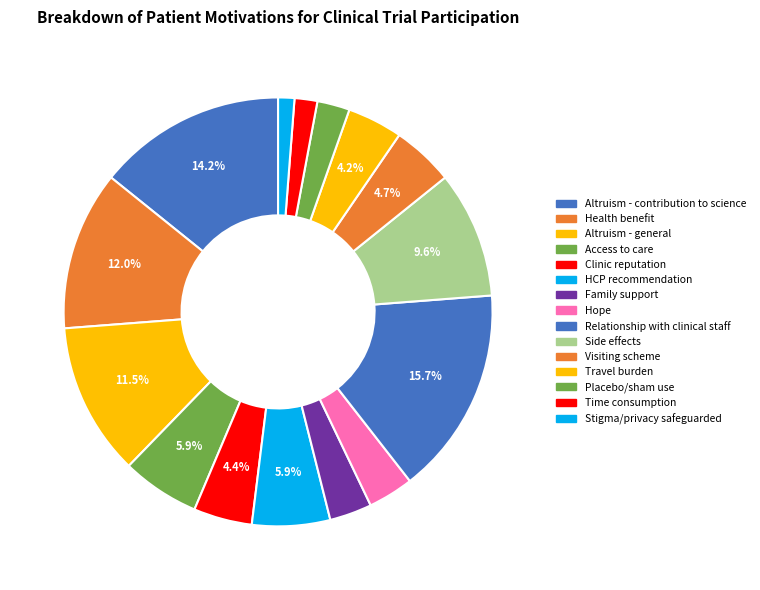

Which slice is the largest?

Relationship with clinical staff